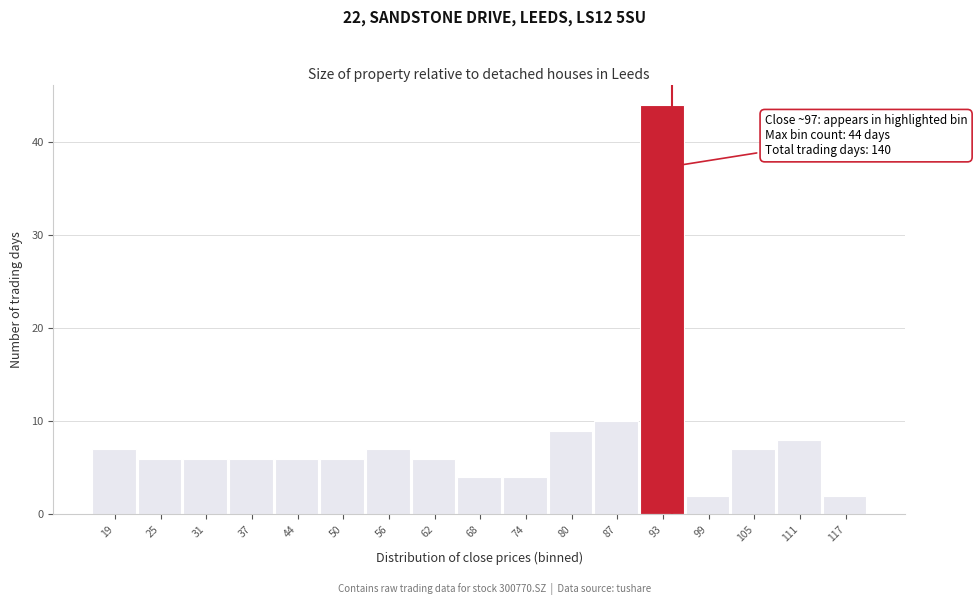

Reading left to right, what are all the values shown in this chart?

7	6	6	6	6	6	7	6	4	4	9	10	44	2	7	8	2